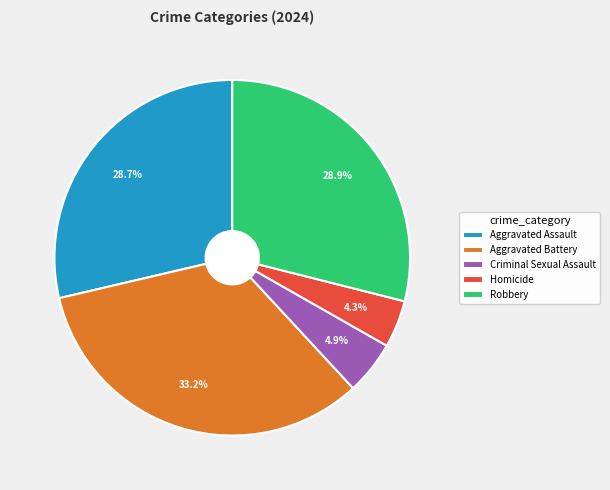

The Robbery slice represents 29% of the pie. True or false?

True